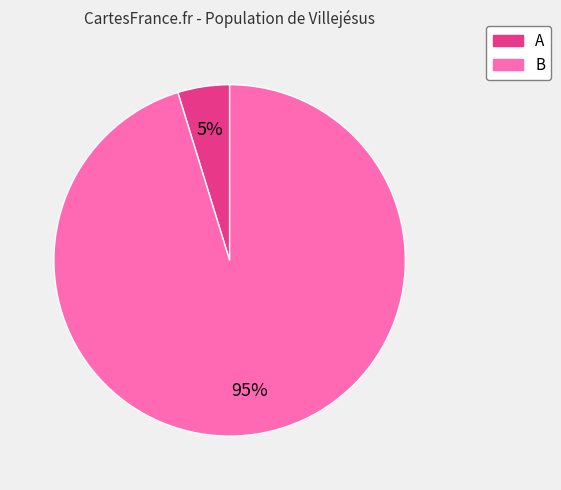

True or false: B accounts for 95% of the total.

True